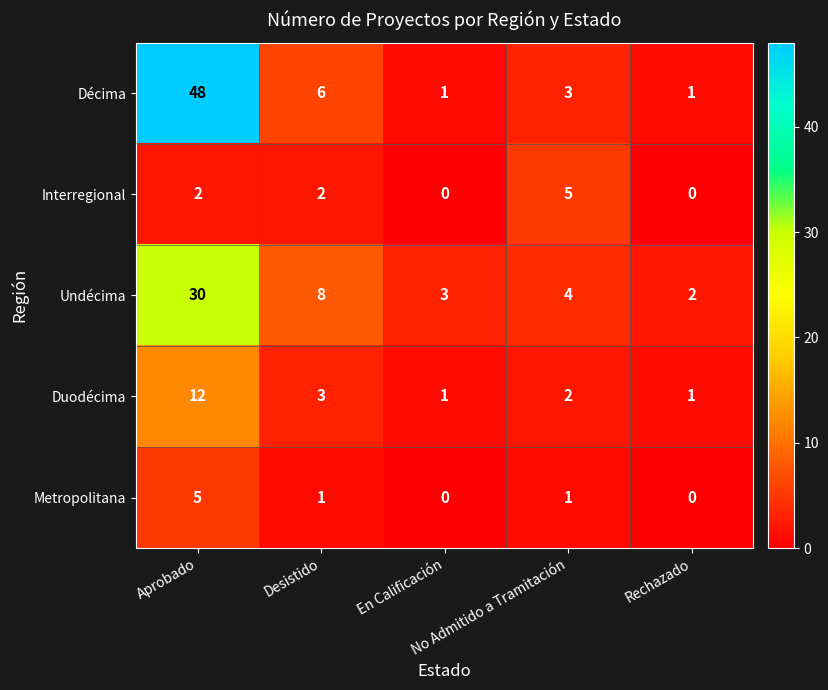

How many Interregional values are between 0 and 2?

4